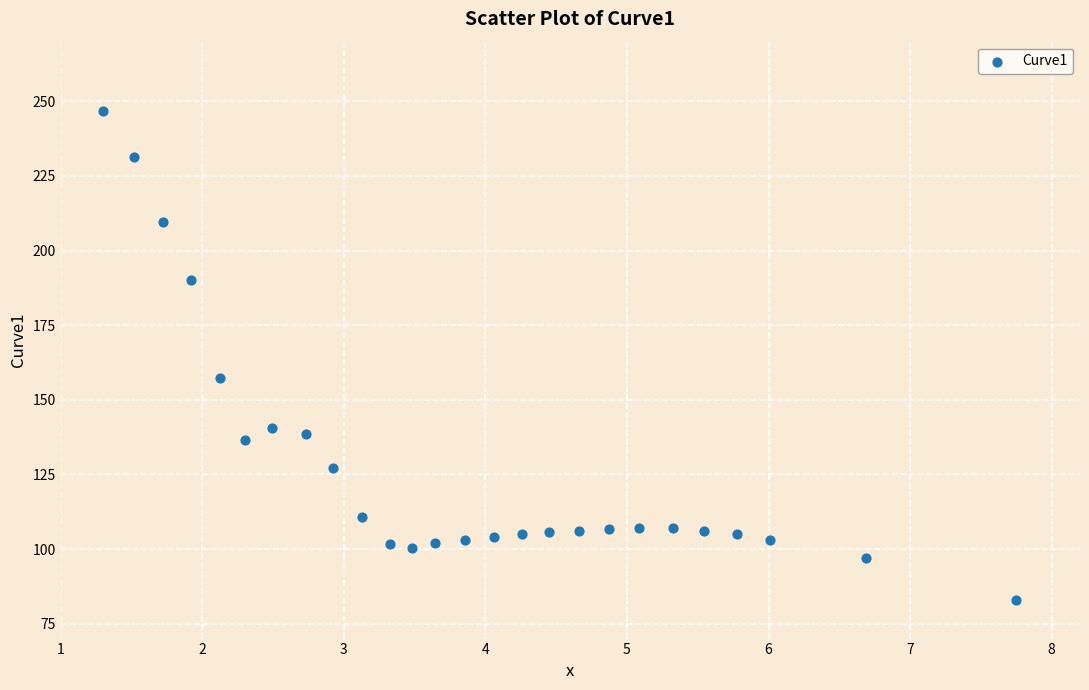

What is the range of X values (max minus min)?

6.4